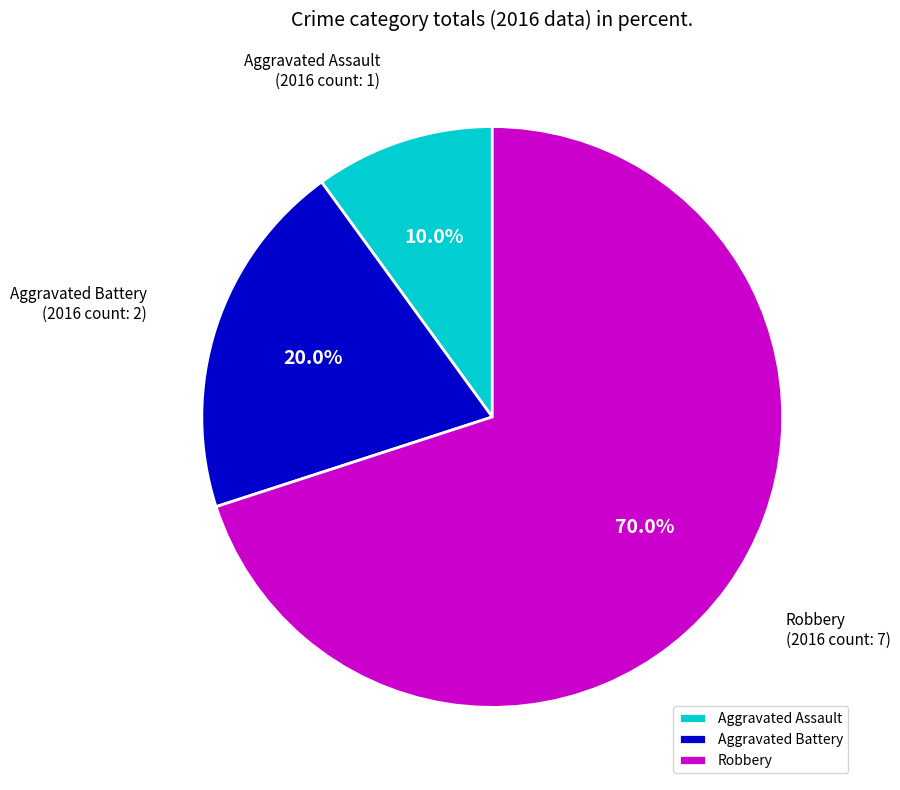

To the nearest percent, what percentage of the pie is Aggravated Assault?

10%